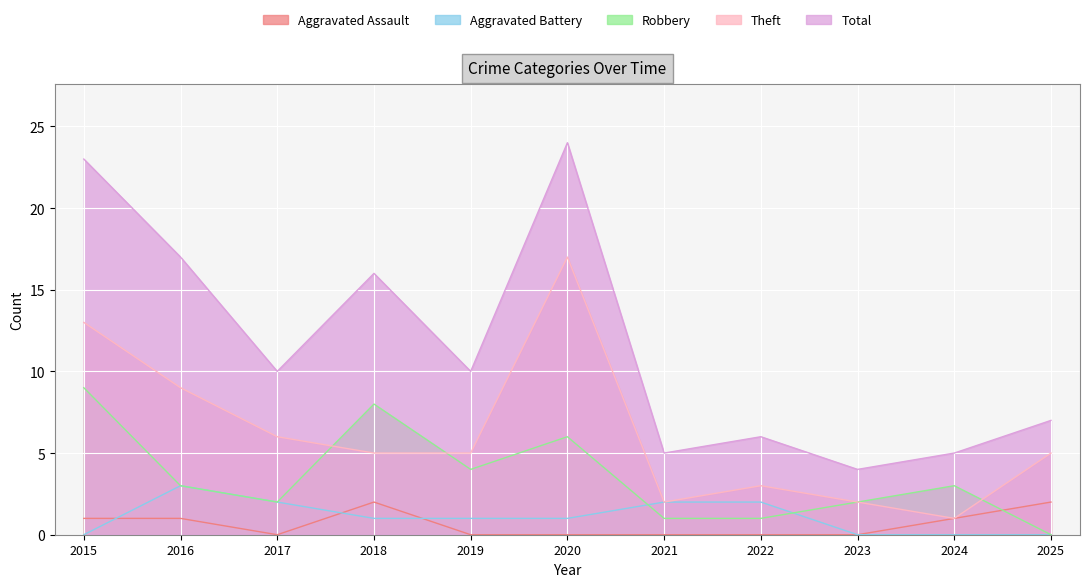

Which series has the largest total across all categories?

Total